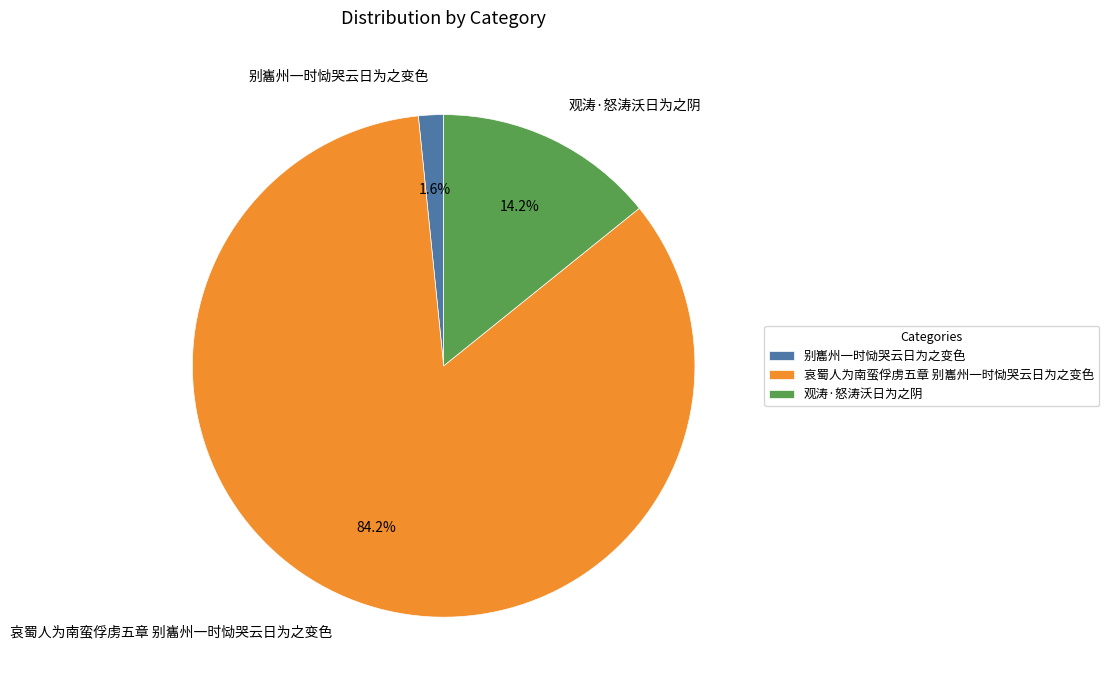

To the nearest percent, what is the difference between the largest and smallest slice percentages?

83%